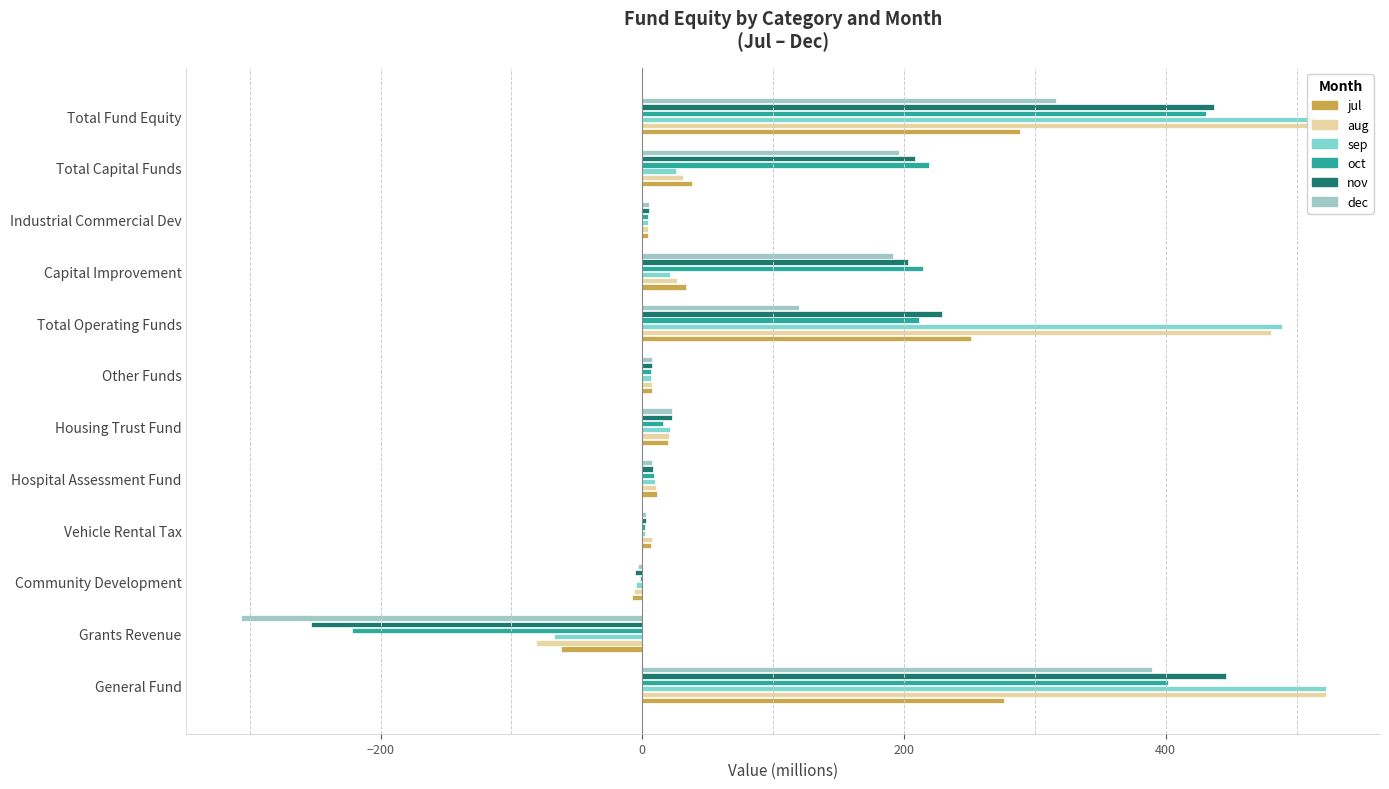

Count the number of data series in this chart.

6